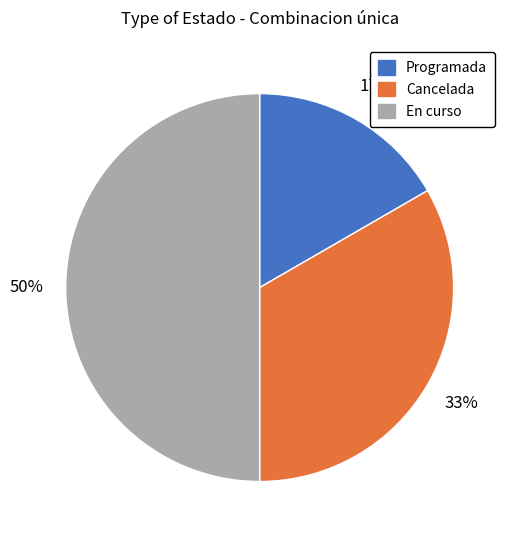

To the nearest percent, what portion does Cancelada represent?

33%